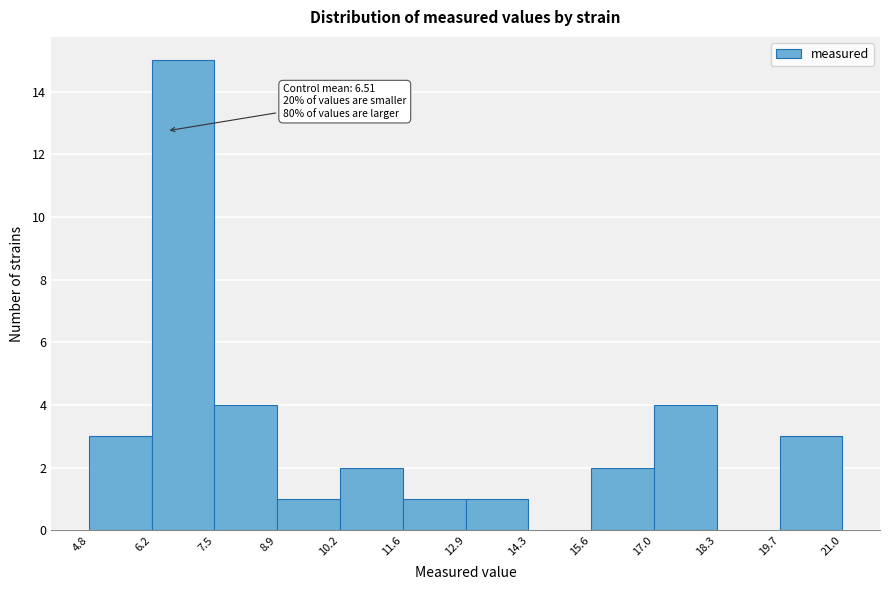

Over which range of the x-axis is the bar tallest?

6.2 to 7.5